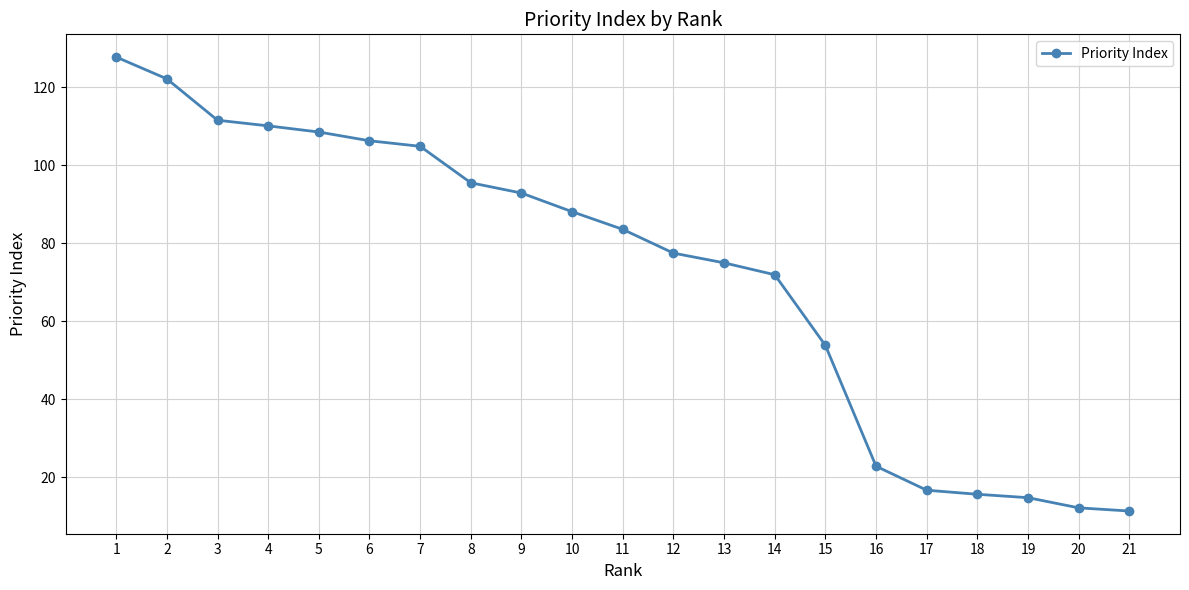

What is the approximate value at 8?

95.5